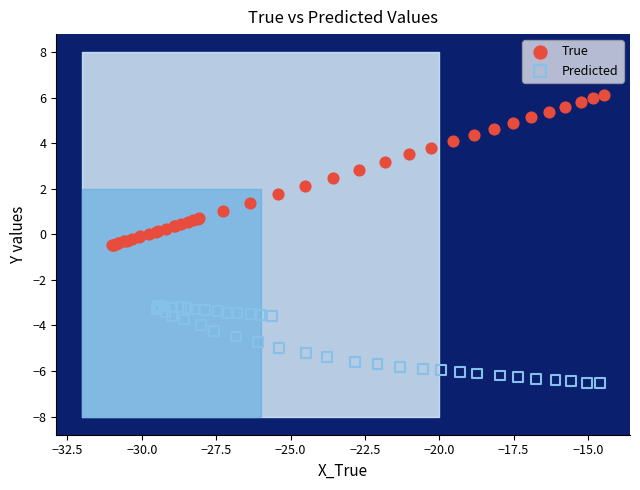

Which series has the widest spread of Y values?

True